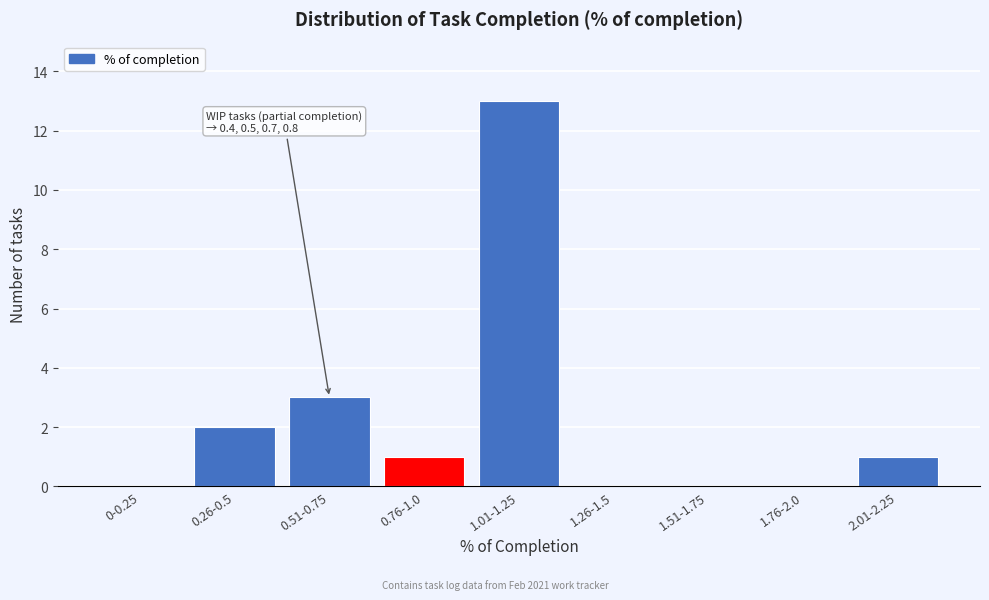

Reading left to right, transcribe all the data shown in this chart.

0-0.25=0	0.26-0.5=2	0.51-0.75=3	0.76-1.0=1	1.01-1.25=13	1.26-1.5=0	1.51-1.75=0	1.76-2.0=0	2.01-2.25=1